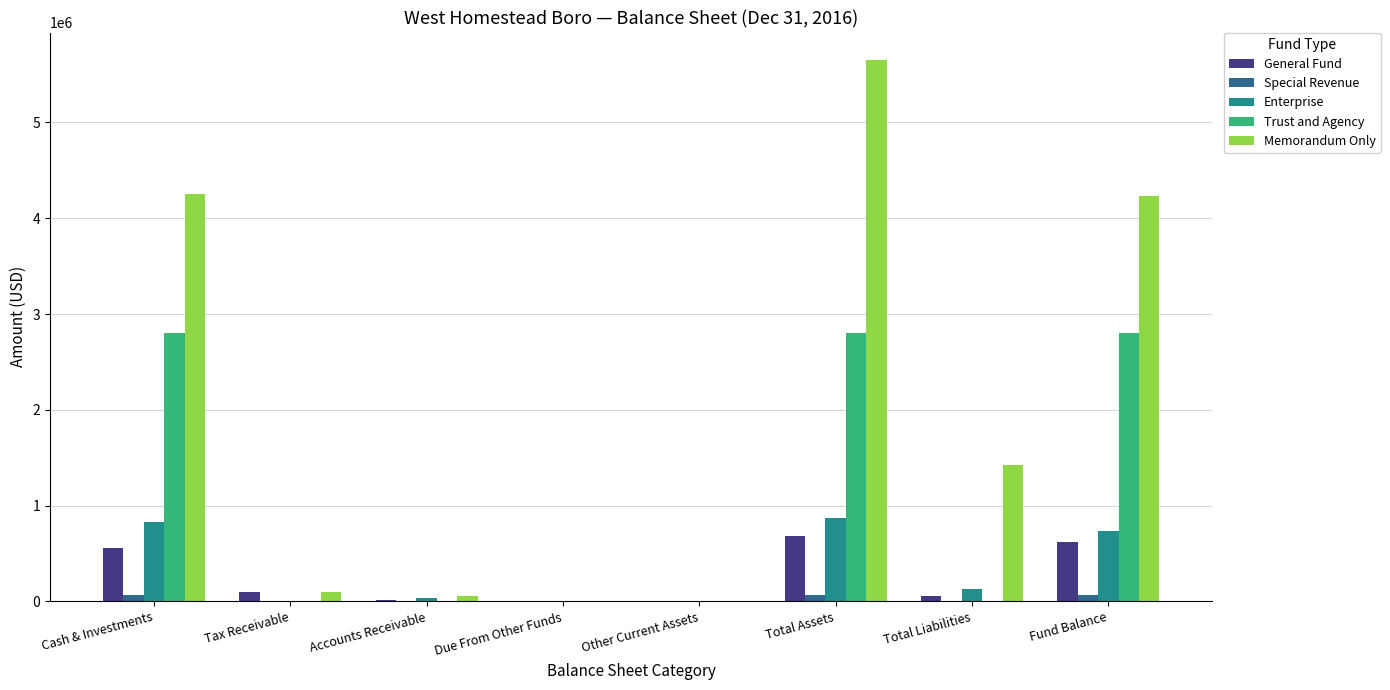

Which category has the highest value across all series?

Total Assets